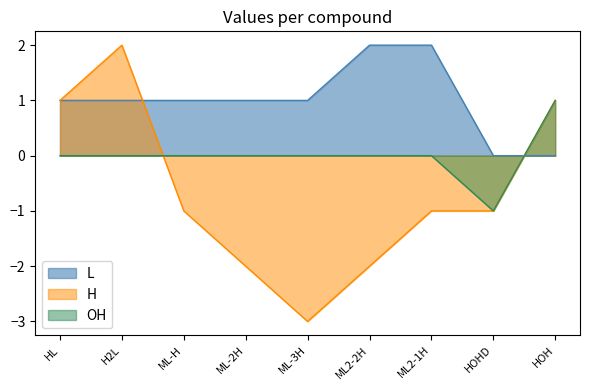

What is the highest value of the H series?

2